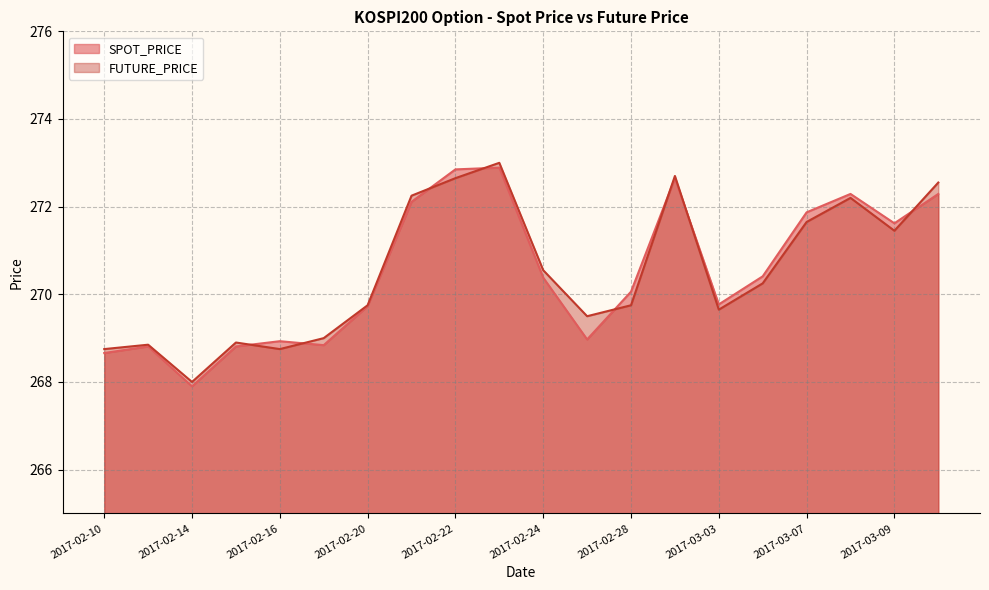

List the series in order of their overall mean, highest first.

FUTURE_PRICE, SPOT_PRICE